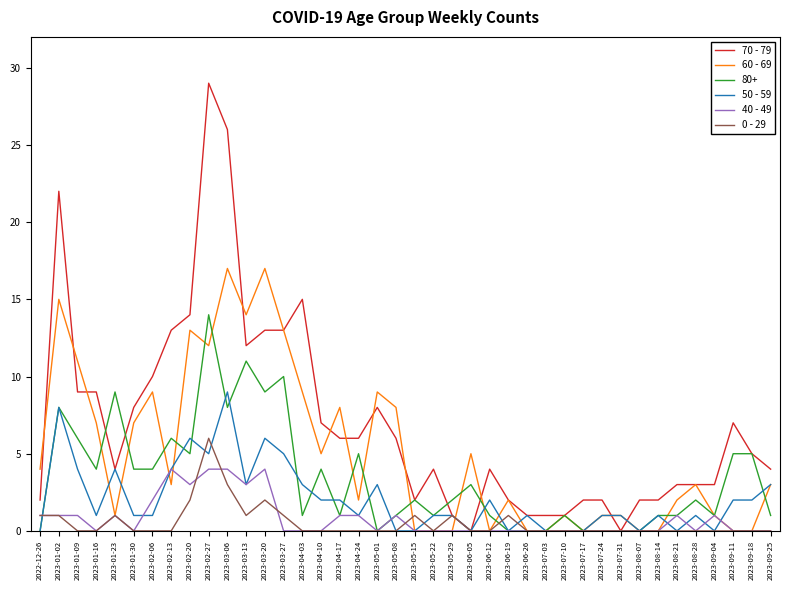

How many lines are shown in the chart?

6